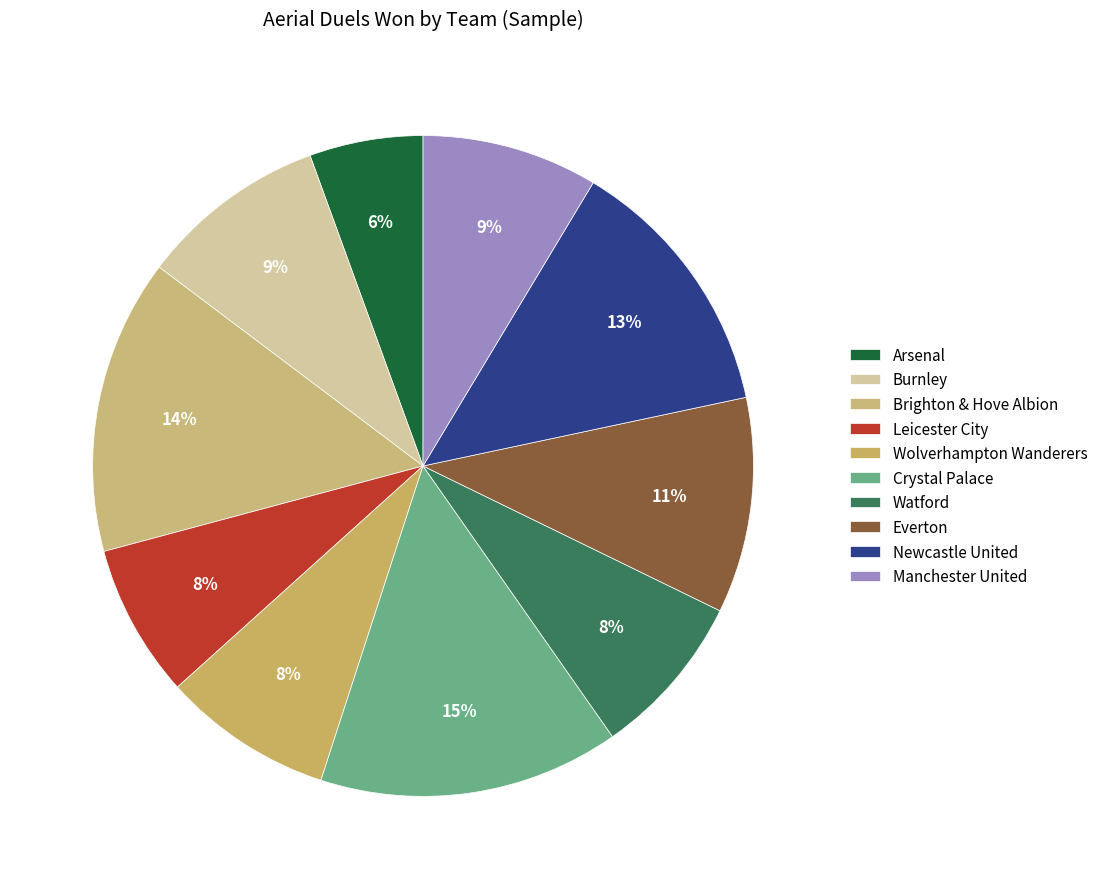

Approximately how many times larger is the value at Wolverhampton Wanderers compared to Everton?

0.8